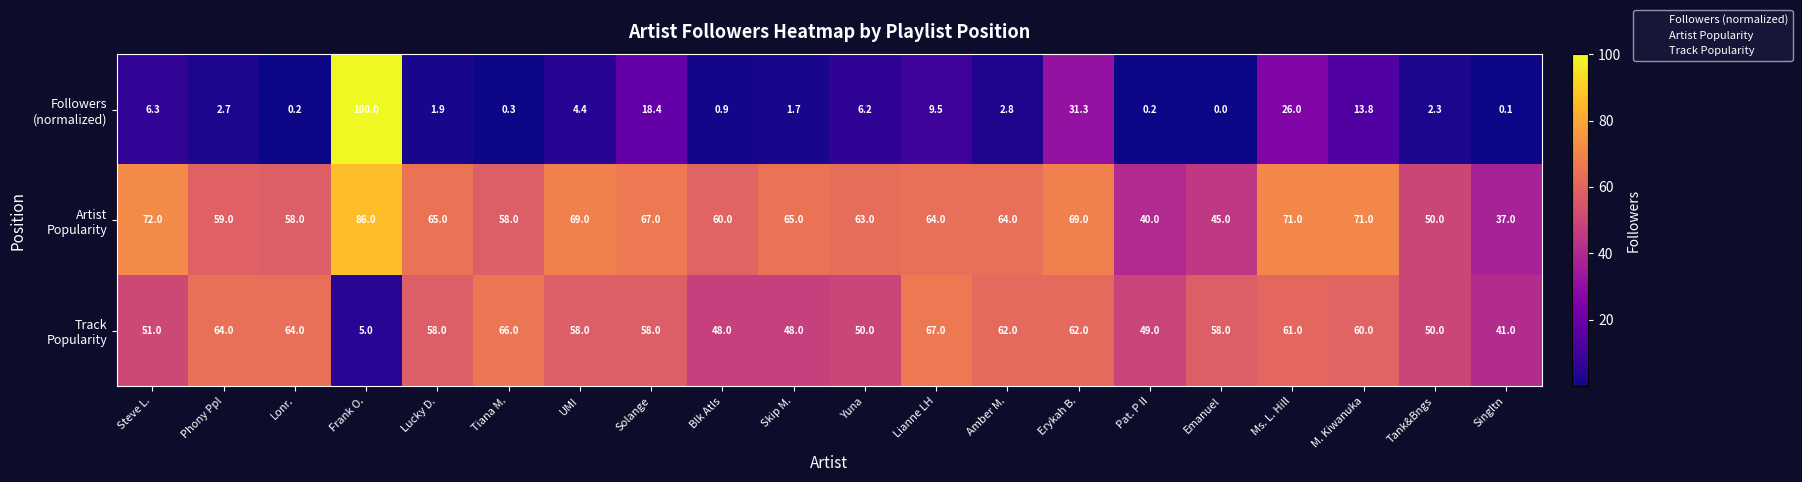

What is the total value across all series at UMI?

131.4